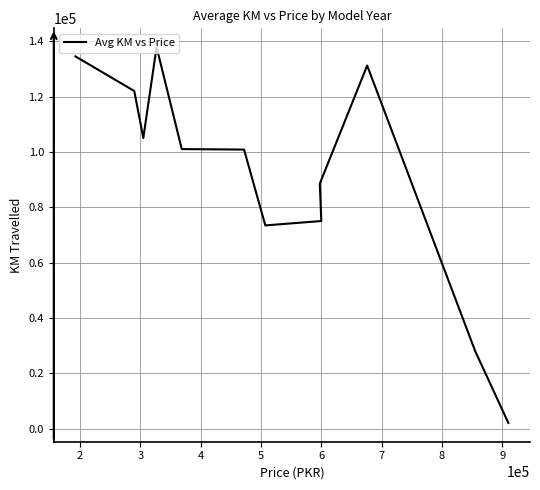

Reading right to left, what are all the values shown in this chart?

2020.0	28000.0	131200.0	88500.0	75000.0	73412.7	100822.8	101000.0	137856.0	105000.0	122000.0	134500.0